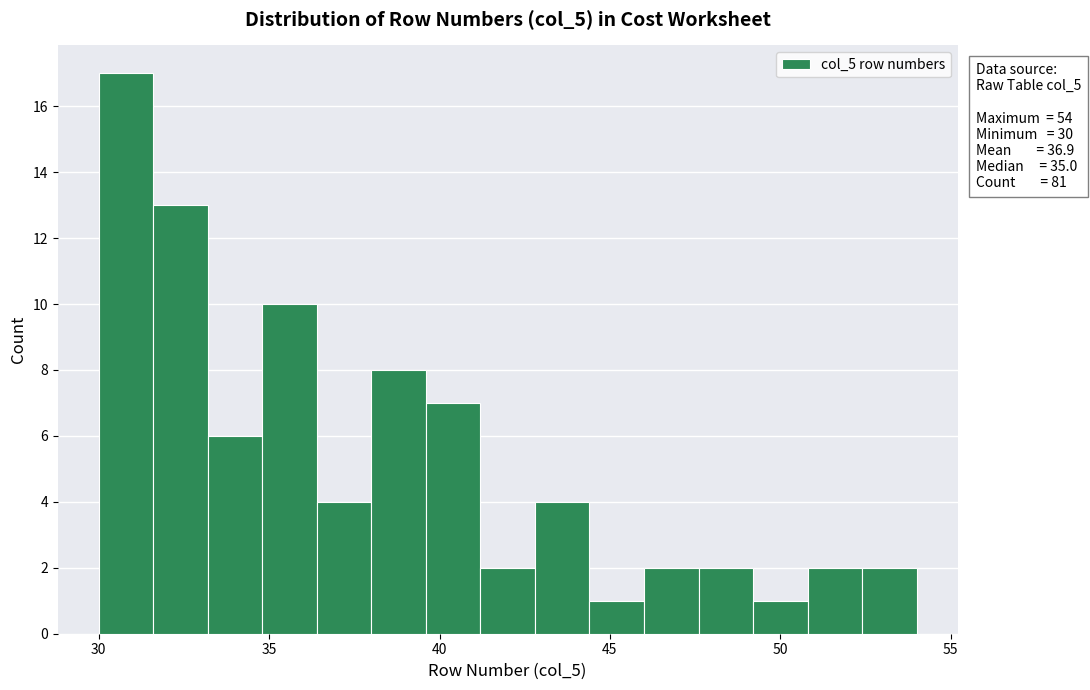

Around what value on the x-axis is the tallest bar? Give the approximate position of its centre, as read against the axis.

31.0